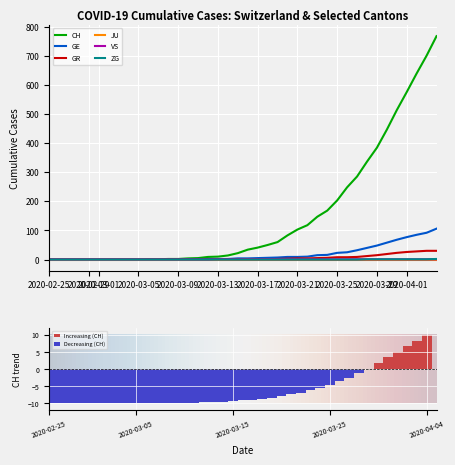

What is the sum of all Increasing (CH) values?

34.9